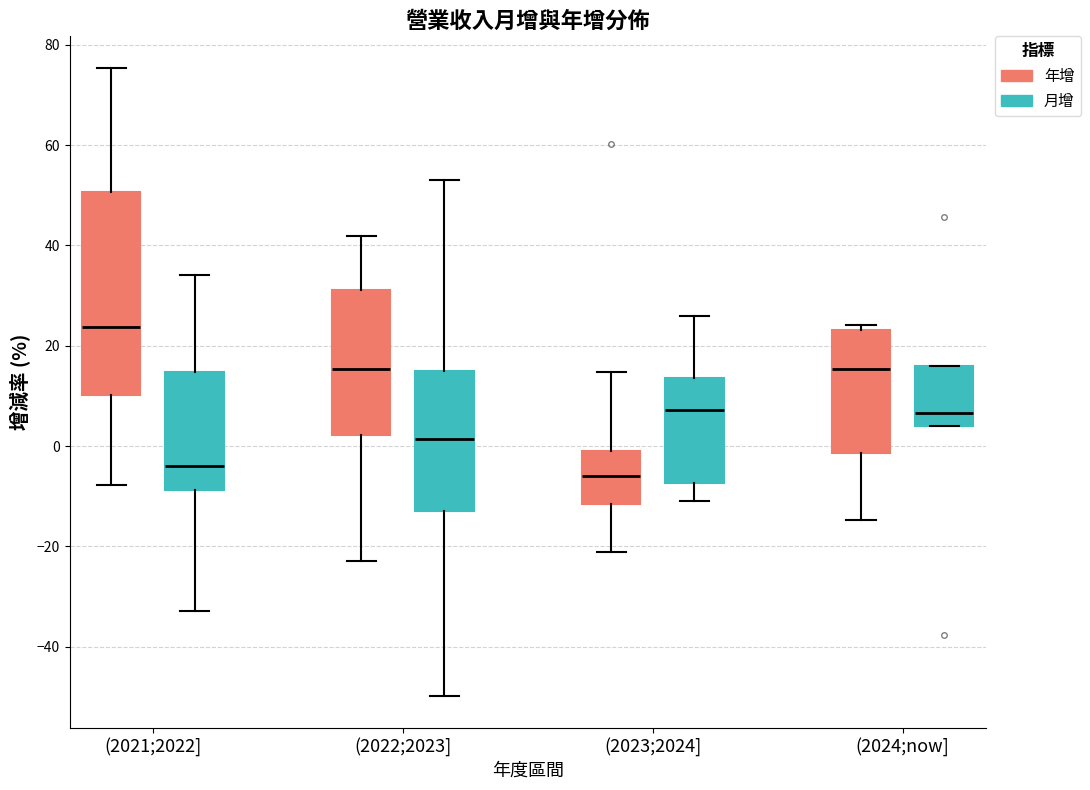

Reading left to right, read every box against the y-axis: the position of its median line, the range the box covers, and the ends of its whiskers. The values are not printed on the chart, so give them approximately, as read against the axis.

(2021;2022] (年增): median 24, box 10 to 50, whiskers -8 to 76
(2021;2022] (月增): median -4, box -8 to 14, whiskers -32 to 34
(2022;2023] (年增): median 16, box 2 to 32, whiskers -22 to 42
(2022;2023] (月增): median 2, box -12 to 14, whiskers -50 to 54
(2023;2024] (年增): median -6, box -12 to 0, whiskers -22 to 14
(2023;2024] (月增): median 8, box -8 to 14, whiskers -10 to 26
(2024;now] (年增): median 16, box -2 to 24, whiskers -14 to 24 (just above the box's upper edge)
(2024;now] (月增): median 6, box 4 to 16, whiskers 4 to 16